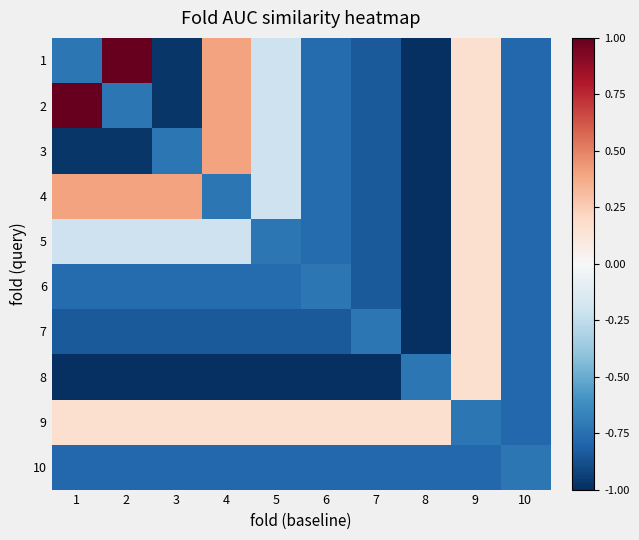

Reading left to right, extract all data points from this chart.

1: 1=-0.7	2=1.0	3=-1.0	4=0.4	5=-0.2	6=-0.8	7=-0.8	8=-1.0	9=0.2	10=-0.8
2: 1=1.0	2=-0.7	3=-1.0	4=0.4	5=-0.2	6=-0.8	7=-0.8	8=-1.0	9=0.2	10=-0.8
3: 1=-1.0	2=-1.0	3=-0.7	4=0.4	5=-0.2	6=-0.8	7=-0.8	8=-1.0	9=0.2	10=-0.8
4: 1=0.4	2=0.4	3=0.4	4=-0.7	5=-0.2	6=-0.8	7=-0.8	8=-1.0	9=0.2	10=-0.8
5: 1=-0.2	2=-0.2	3=-0.2	4=-0.2	5=-0.7	6=-0.8	7=-0.8	8=-1.0	9=0.2	10=-0.8
6: 1=-0.8	2=-0.8	3=-0.8	4=-0.8	5=-0.8	6=-0.7	7=-0.8	8=-1.0	9=0.2	10=-0.8
7: 1=-0.8	2=-0.8	3=-0.8	4=-0.8	5=-0.8	6=-0.8	7=-0.7	8=-1.0	9=0.2	10=-0.8
8: 1=-1.0	2=-1.0	3=-1.0	4=-1.0	5=-1.0	6=-1.0	7=-1.0	8=-0.7	9=0.2	10=-0.8
9: 1=0.2	2=0.2	3=0.2	4=0.2	5=0.2	6=0.2	7=0.2	8=0.2	9=-0.7	10=-0.8
10: 1=-0.8	2=-0.8	3=-0.8	4=-0.8	5=-0.8	6=-0.8	7=-0.8	8=-0.8	9=-0.8	10=-0.7